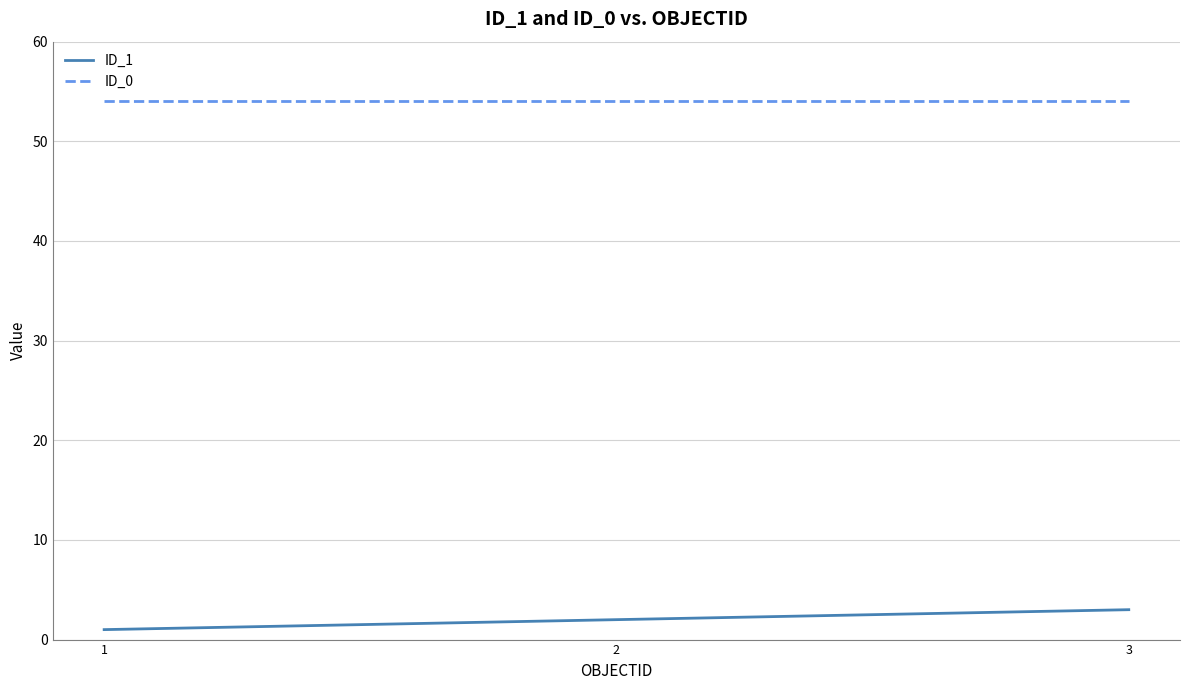

Rank the series by their maximum value, from lowest to highest.

ID_1, ID_0